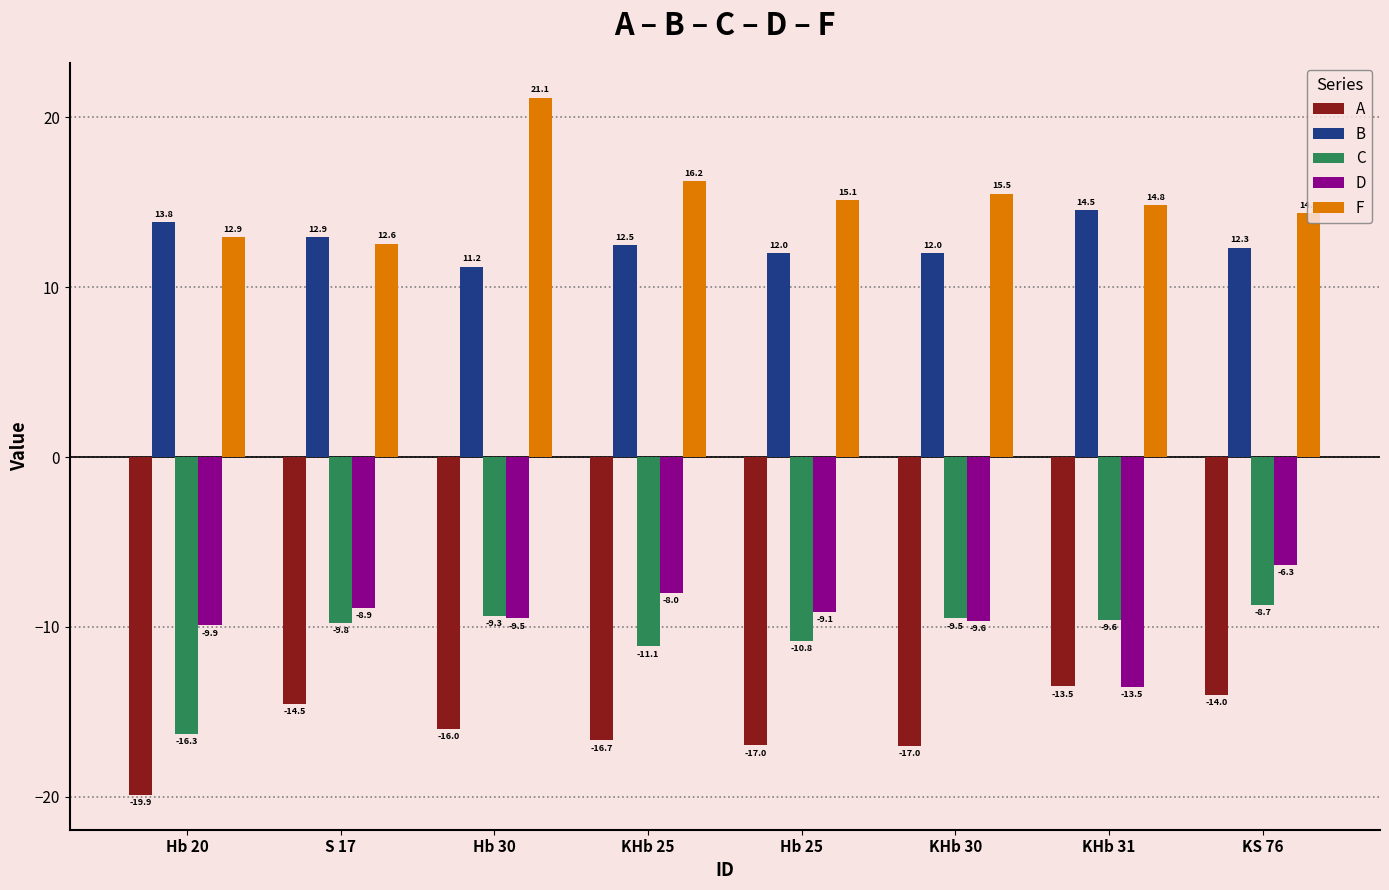

What position from the right is Hb 25?

4